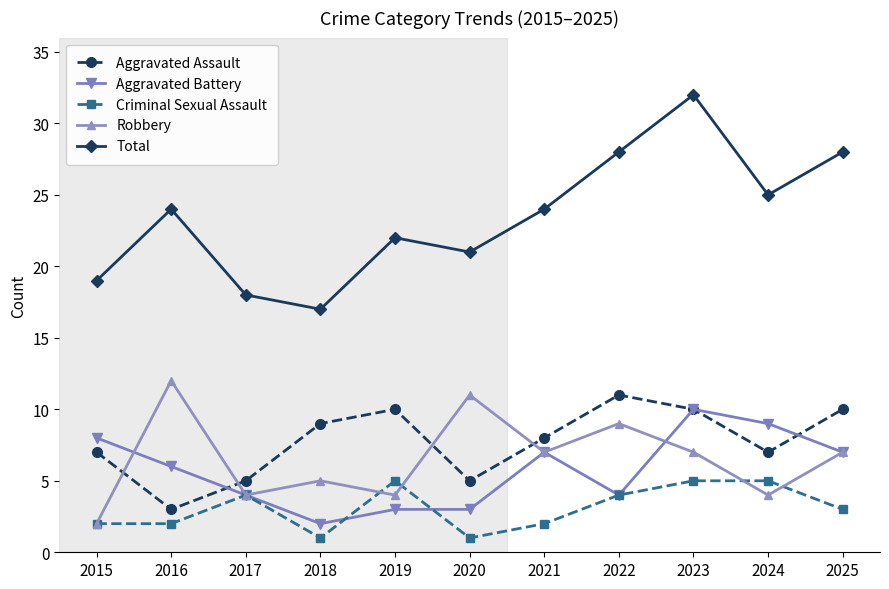

Which series has the largest range (max minus min)?

Total